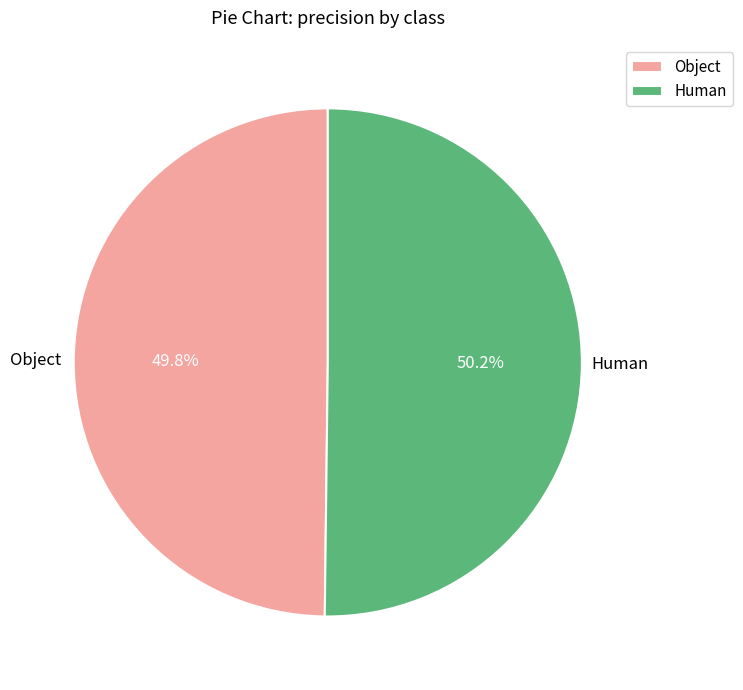

Do Human and Object together represent more than half of the pie?

Yes